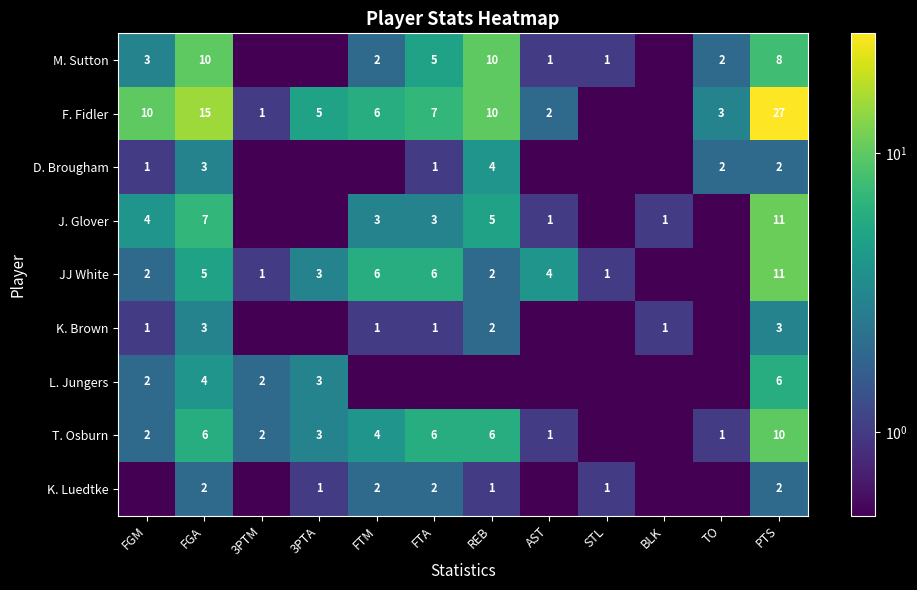

How many distinct data groups are displayed?

9